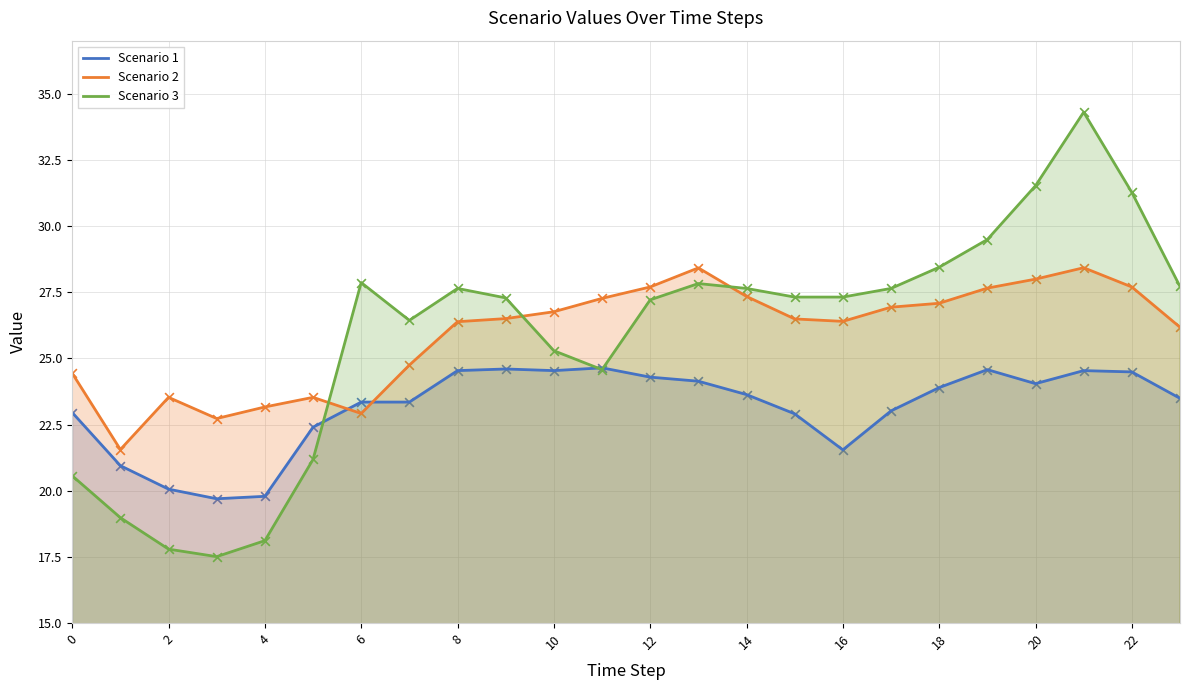

At how many categories does at least one series exceed 20?

24